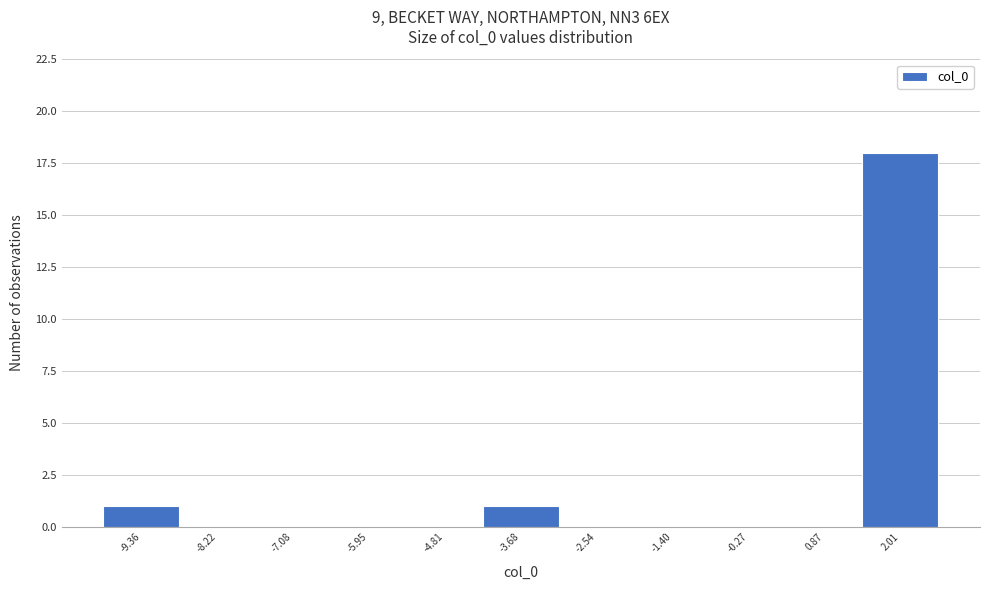

Reading left to right, extract all data points from this chart.

-9.36=1	-8.22=0	-7.08=0	-5.95=0	-4.81=0	-3.68=1	-2.54=0	-1.40=0	-0.27=0	0.87=0	2.01=18